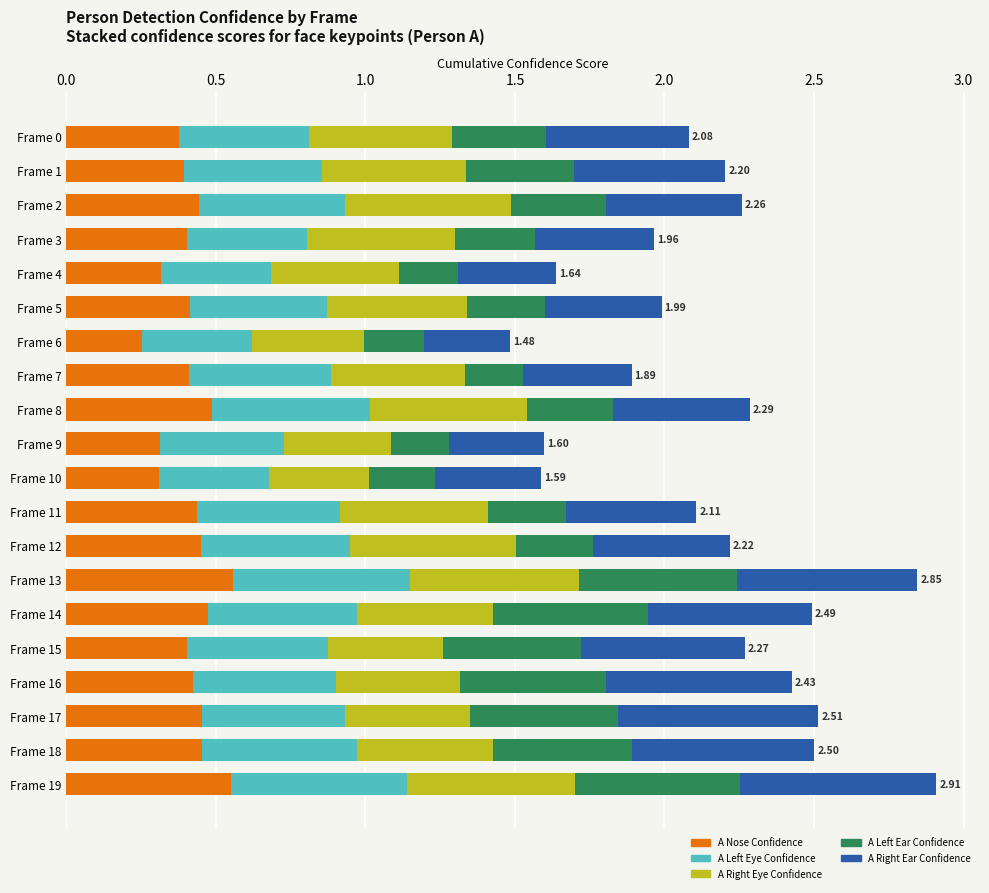

What is the total value across all series at Frame 11?

2.1